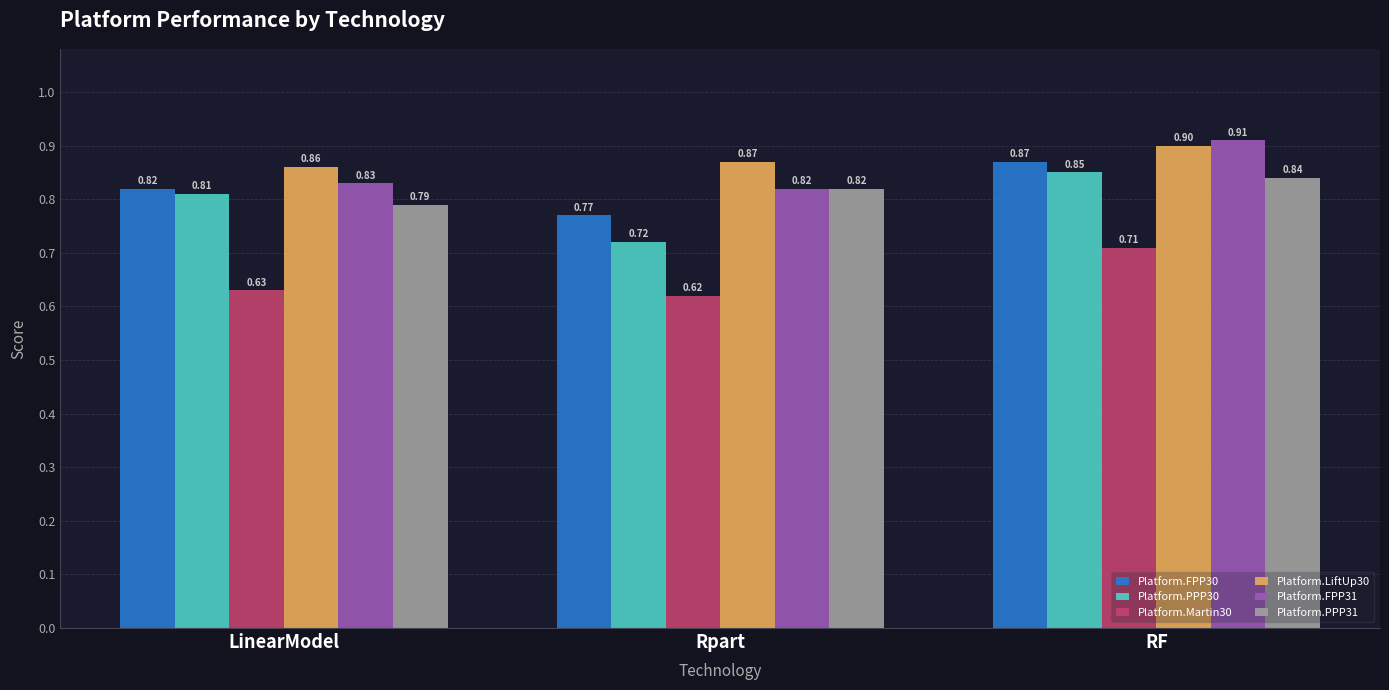

At which category does the chart reach its minimum across all series?

Rpart